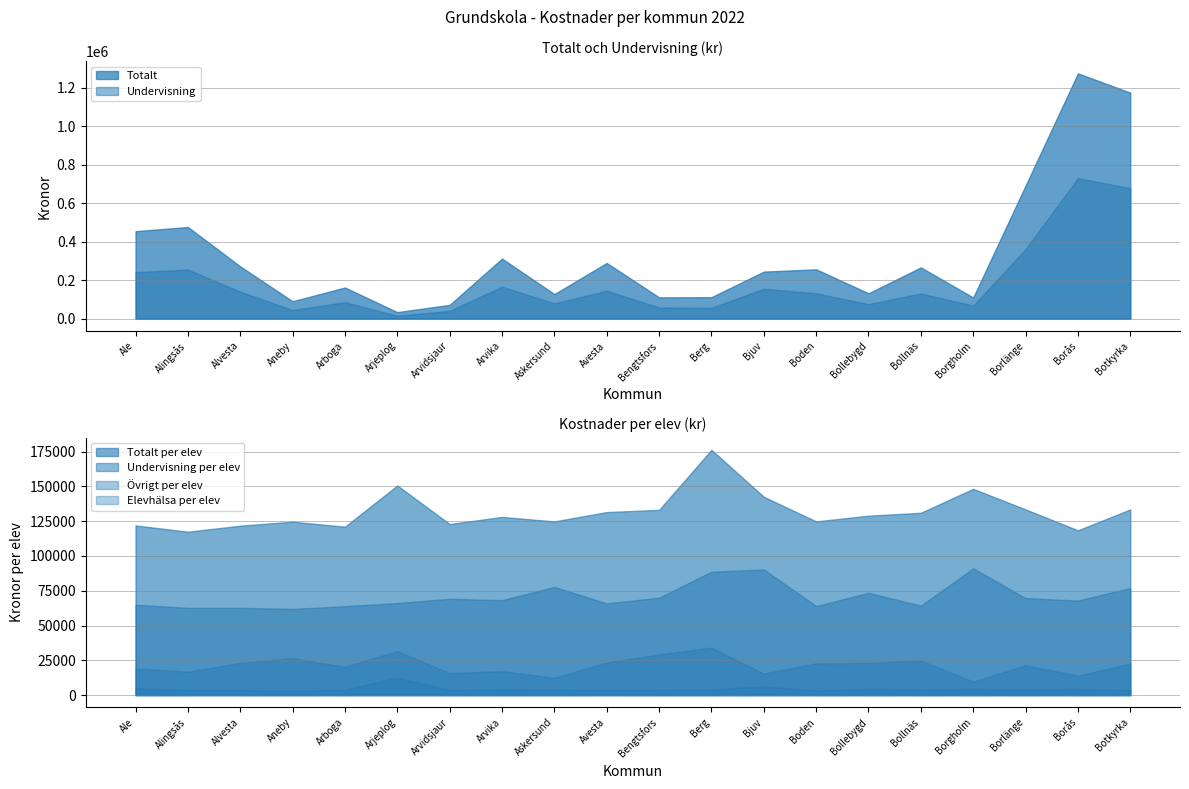

What is the average value of the Undervisning per elev series?

70980